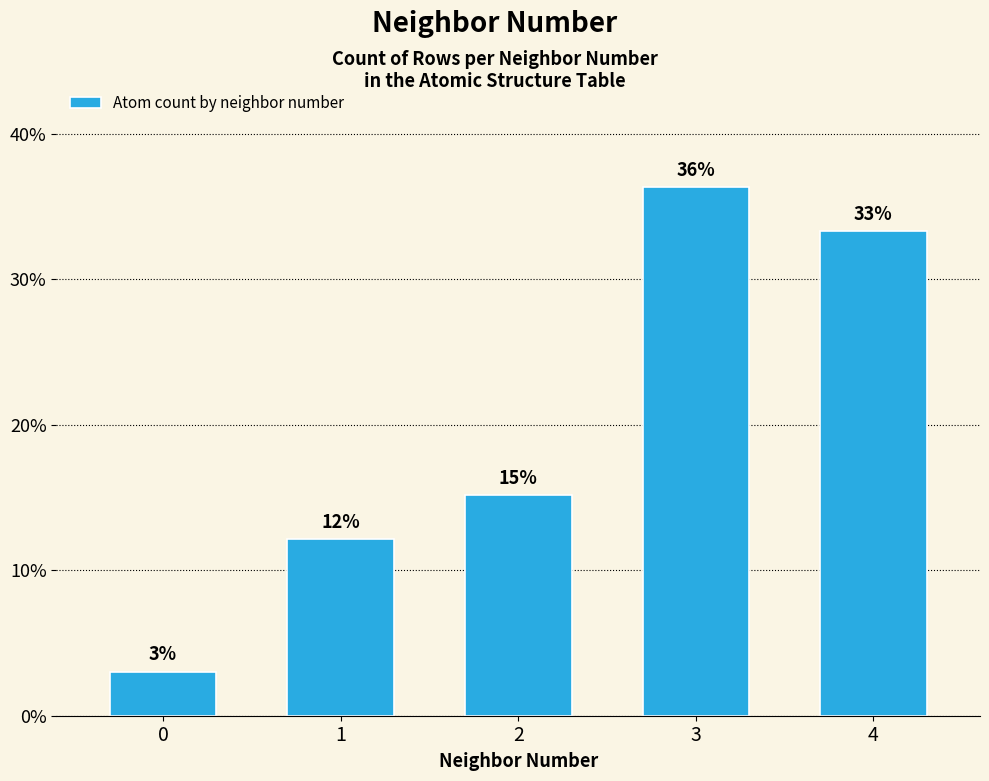

Between 1 and 2, which is larger?

2